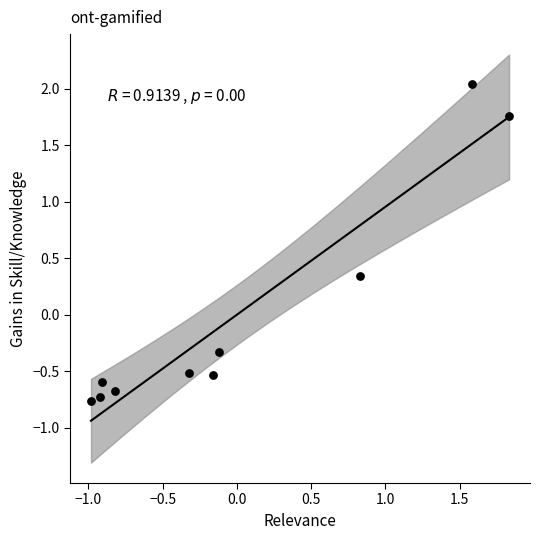

What is the range of Y values (max minus min)?

2.8